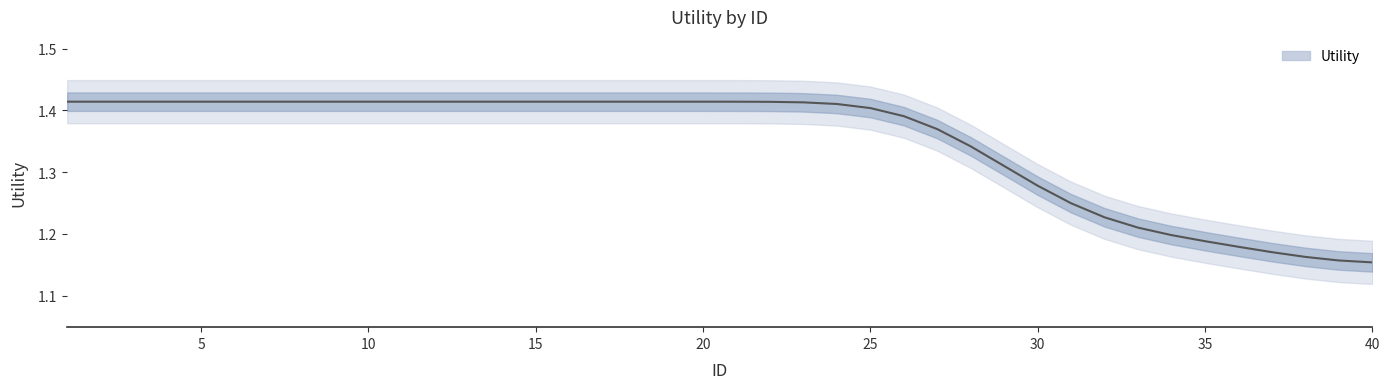

Reading right to left, what are all the values shown in this chart?

1.2	1.2	1.2	1.2	1.2	1.2	1.2	1.2	1.2	1.2	1.3	1.3	1.3	1.4	1.4	1.4	1.4	1.4	1.4	1.4	1.4	1.4	1.4	1.4	1.4	1.4	1.4	1.4	1.4	1.4	1.4	1.4	1.4	1.4	1.4	1.4	1.4	1.4	1.4	1.4